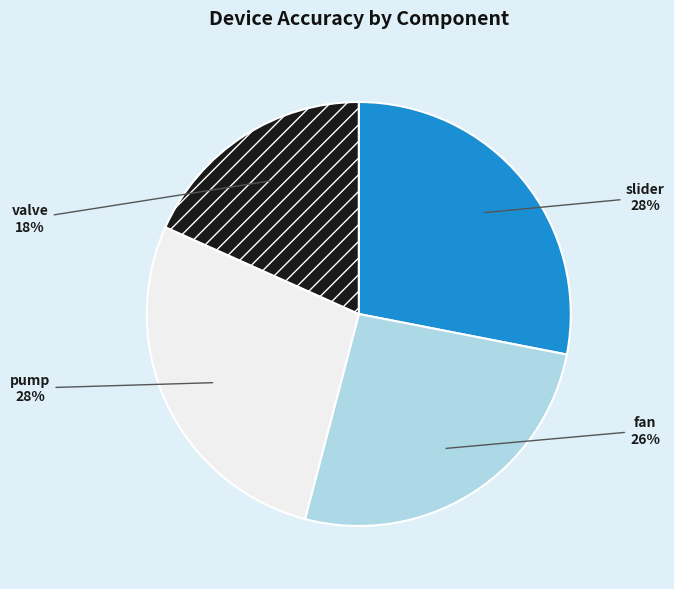

Does slider account for over 50% of the chart?

No